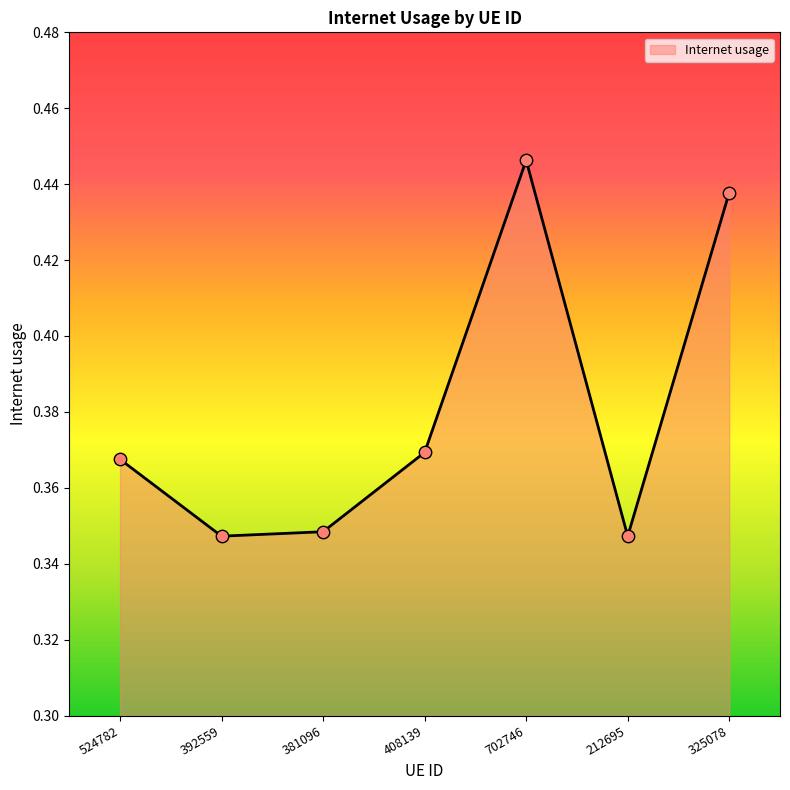

Which has a higher value, 212695 or 702746?

702746